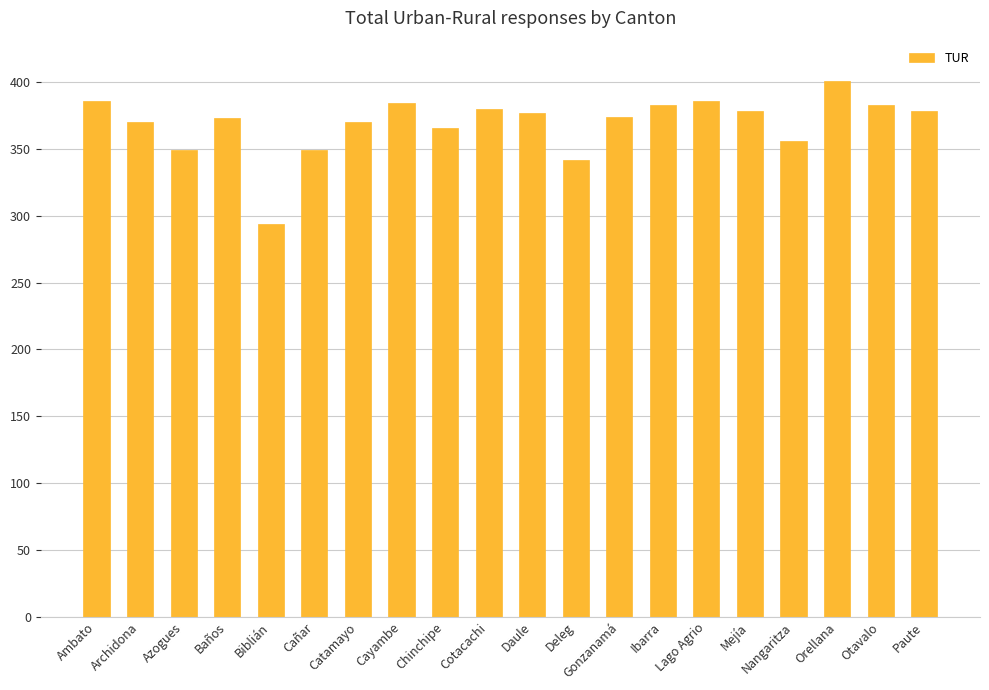

Is it true that the value at Otavalo is 239?

False